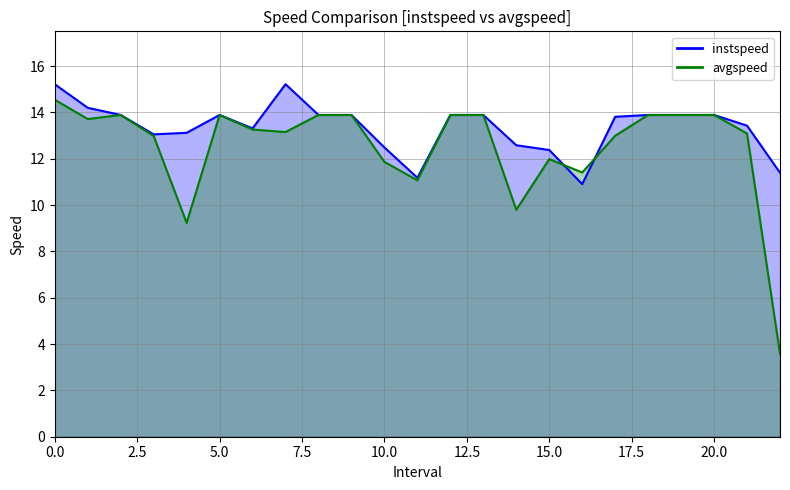

What is the sum of all avgspeed values?

287.7